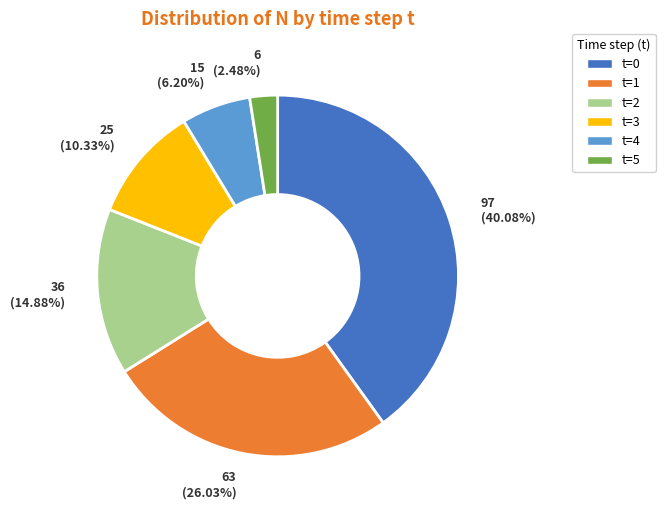

What is the smallest slice in the pie chart?

t=5